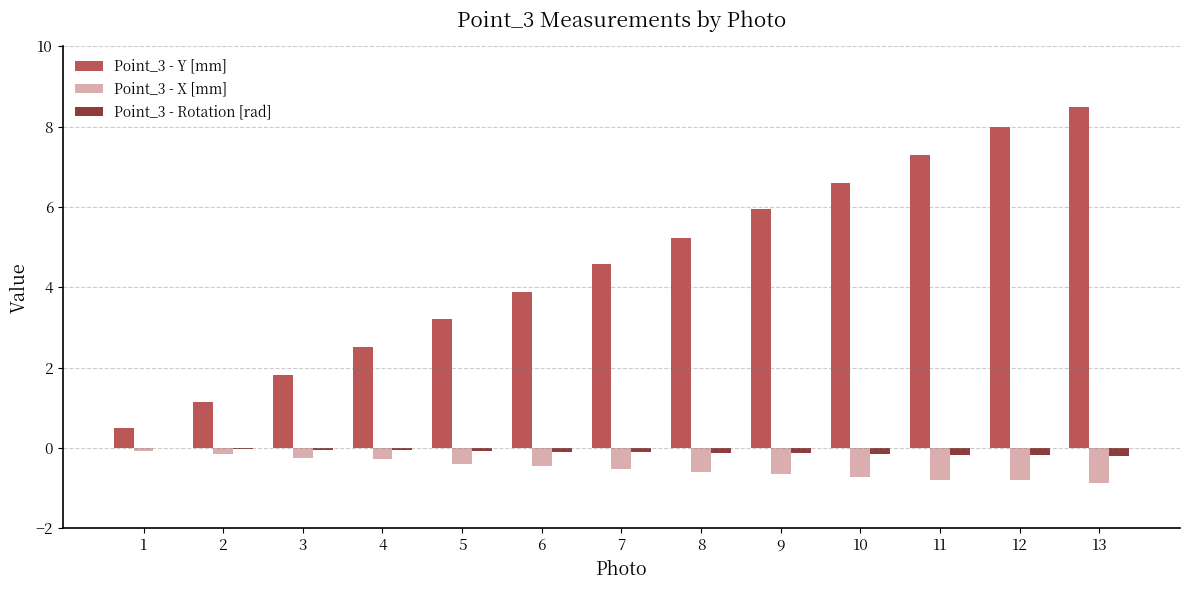

What is the difference between the Point_3 - Y [mm] values at 6 and 11?

3.4